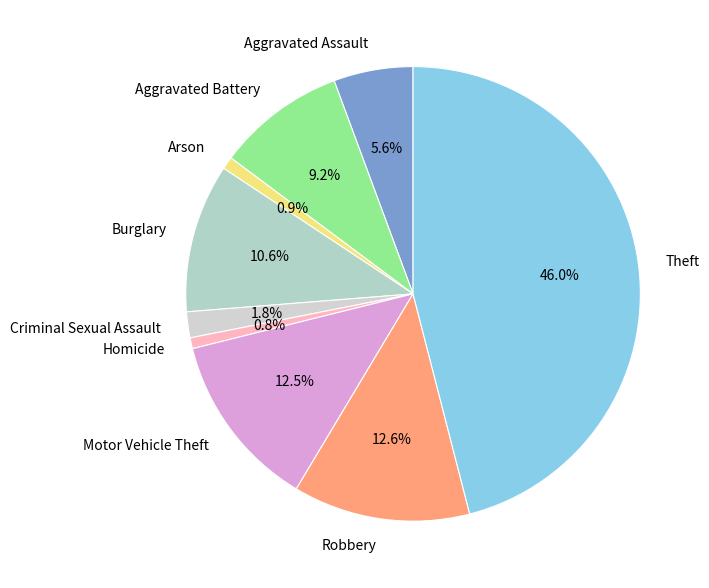

How many segments does this pie chart have?

9